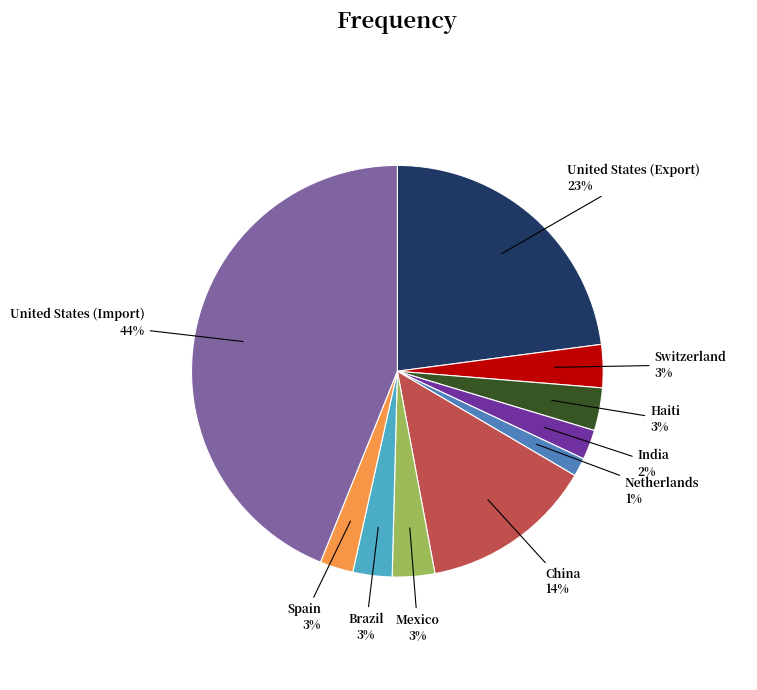

What percentage is the Mexico slice, to the nearest percent?

3%